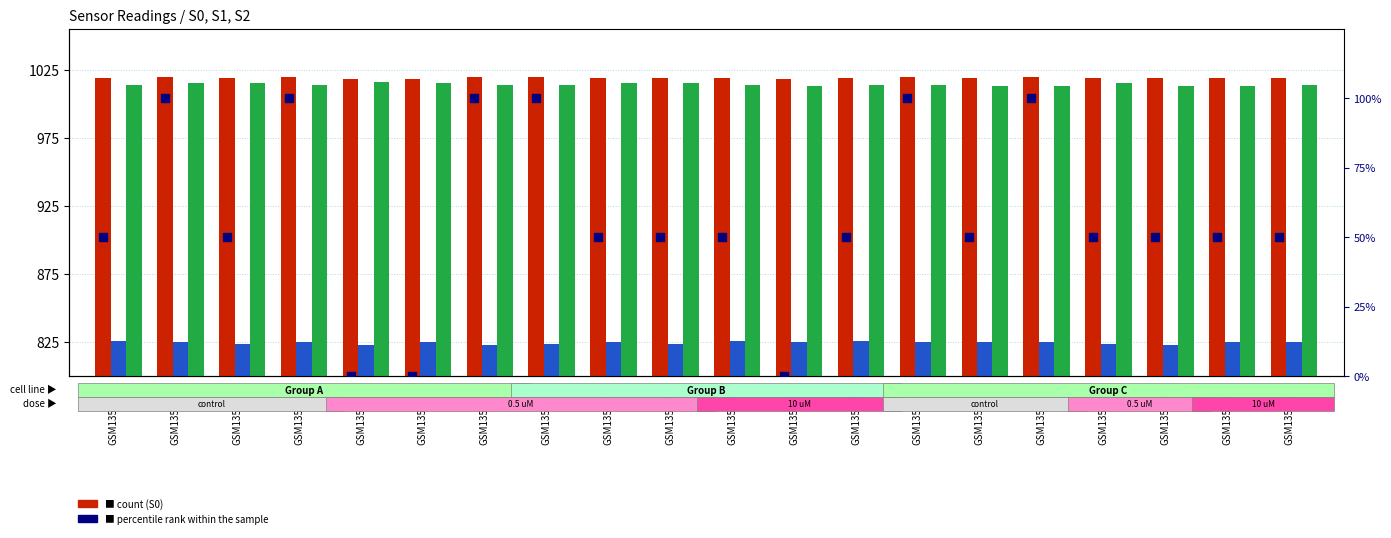

At which category is the sum across all series the highest?

GSM1359773